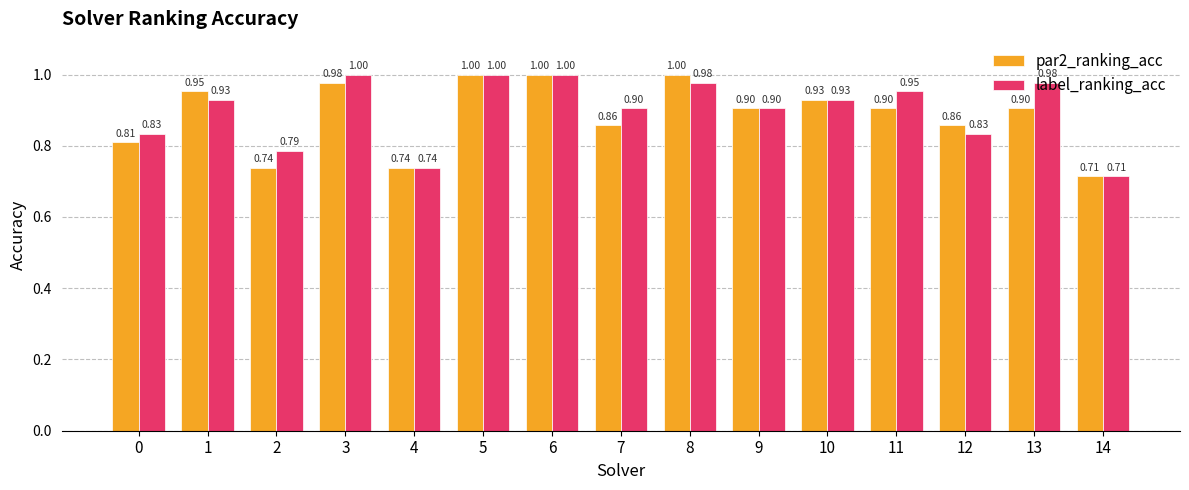

What is the value of the par2_ranking_acc bar at the 13th from the left?

0.9